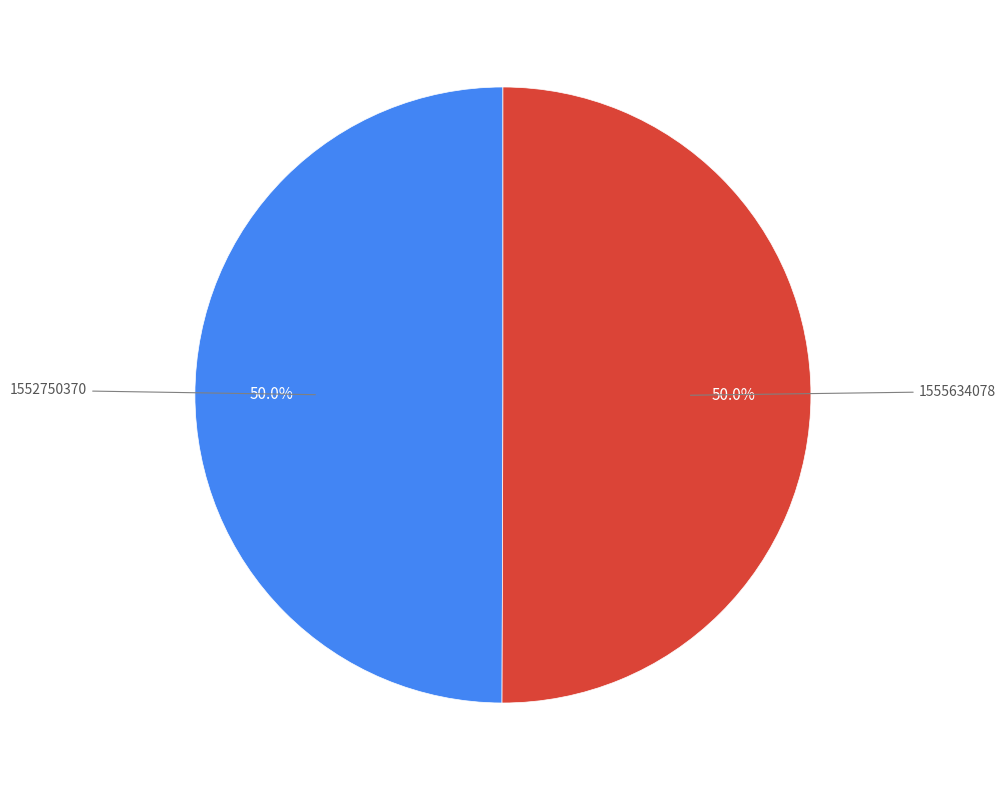

How many segments does this pie chart have?

2